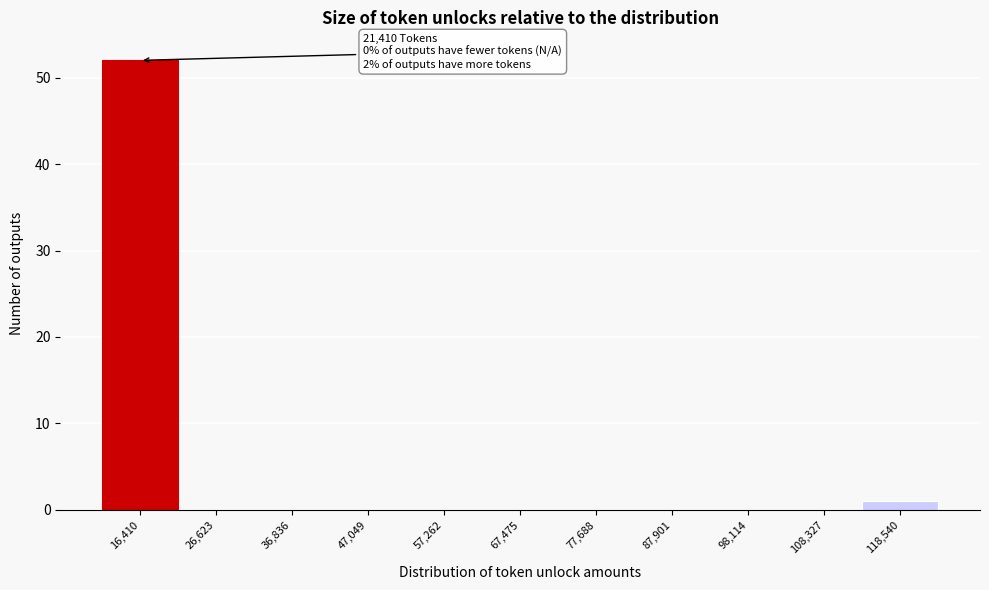

Reading left to right, list all the values displayed in this chart.

16,410=52	26,623=0	36,836=0	47,049=0	57,262=0	67,475=0	77,688=0	87,901=0	98,114=0	108,327=0	118,540=1